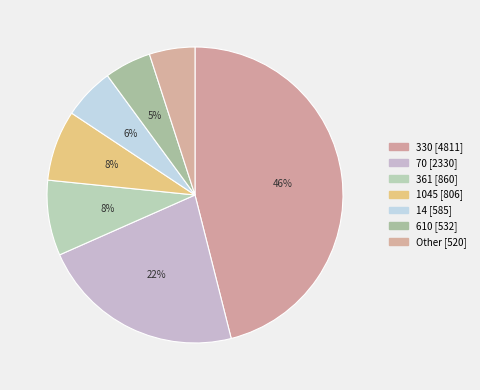

How many segments does this pie chart have?

7